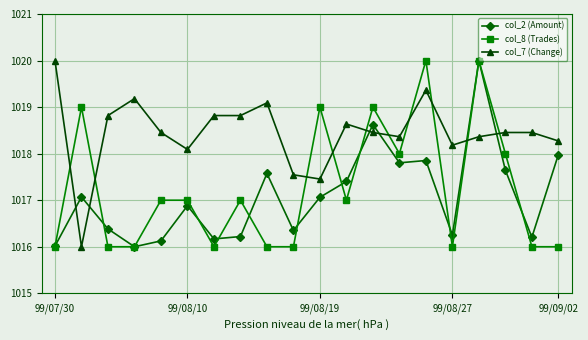

True or false: col_8 (Trades) has more than 0 interior local peaks.

True